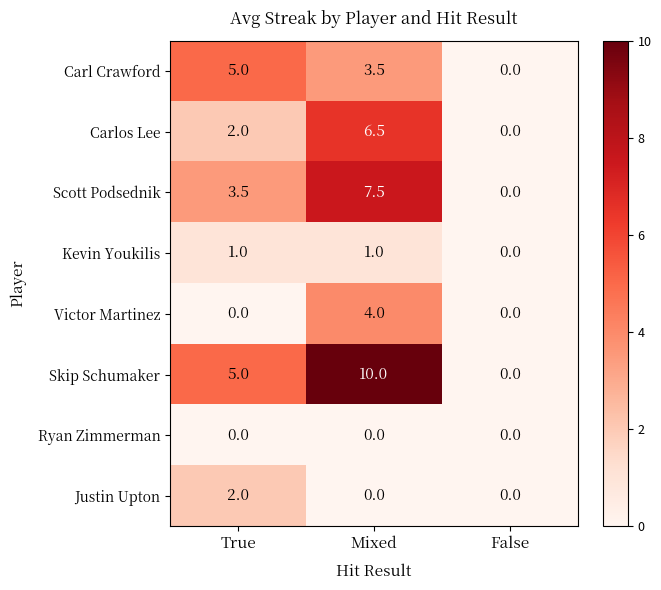

What is the difference between the highest and lowest values at Mixed?

10.0